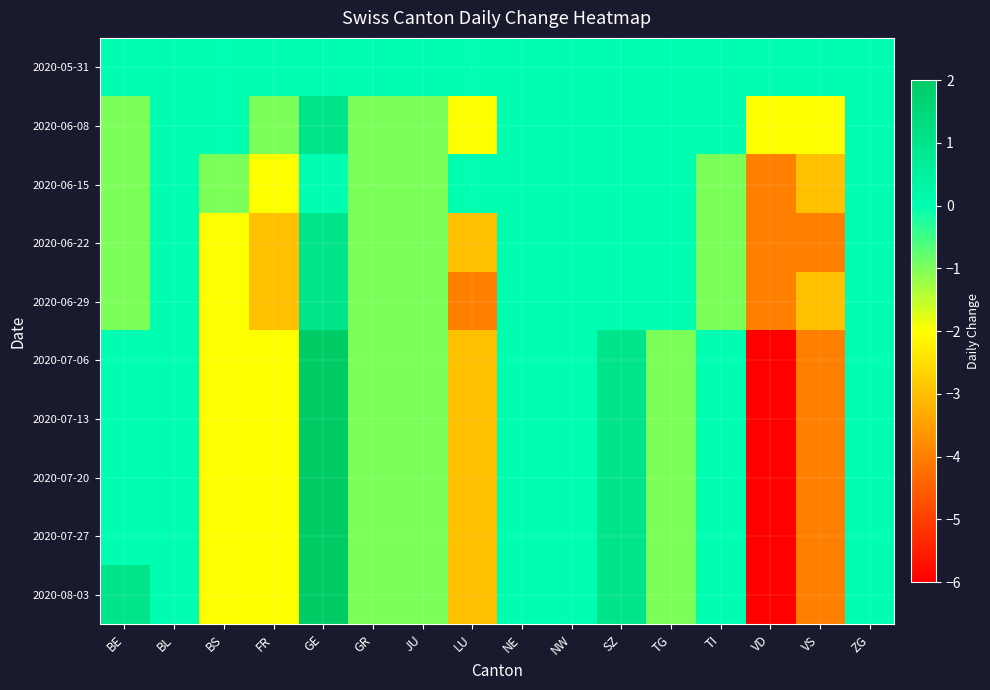

Reading left to right, transcribe all the data shown in this chart.

2020-05-31: BE=0	BL=0	BS=0	FR=0	GE=0	GR=0	JU=0	LU=0	NE=0	NW=0	SZ=0	TG=0	TI=0	VD=0	VS=0	ZG=0
2020-06-08: BE=-1	BL=0	BS=0	FR=-1	GE=1	GR=-1	JU=-1	LU=-2	NE=0	NW=0	SZ=0	TG=0	TI=0	VD=-2	VS=-2	ZG=0
2020-06-15: BE=-1	BL=0	BS=-1	FR=-2	GE=0	GR=-1	JU=-1	LU=0	NE=0	NW=0	SZ=0	TG=0	TI=-1	VD=-4	VS=-3	ZG=0
2020-06-22: BE=-1	BL=0	BS=-2	FR=-3	GE=1	GR=-1	JU=-1	LU=-3	NE=0	NW=0	SZ=0	TG=0	TI=-1	VD=-4	VS=-4	ZG=0
2020-06-29: BE=-1	BL=0	BS=-2	FR=-3	GE=1	GR=-1	JU=-1	LU=-4	NE=0	NW=0	SZ=0	TG=0	TI=-1	VD=-4	VS=-3	ZG=0
2020-07-06: BE=0	BL=0	BS=-2	FR=-2	GE=2	GR=-1	JU=-1	LU=-3	NE=0	NW=0	SZ=1	TG=-1	TI=0	VD=-6	VS=-4	ZG=0
2020-07-13: BE=0	BL=0	BS=-2	FR=-2	GE=2	GR=-1	JU=-1	LU=-3	NE=0	NW=0	SZ=1	TG=-1	TI=0	VD=-6	VS=-4	ZG=0
2020-07-20: BE=0	BL=0	BS=-2	FR=-2	GE=2	GR=-1	JU=-1	LU=-3	NE=0	NW=0	SZ=1	TG=-1	TI=0	VD=-6	VS=-4	ZG=0
2020-07-27: BE=0	BL=0	BS=-2	FR=-2	GE=2	GR=-1	JU=-1	LU=-3	NE=0	NW=0	SZ=1	TG=-1	TI=0	VD=-6	VS=-4	ZG=0
2020-08-03: BE=1	BL=0	BS=-2	FR=-2	GE=2	GR=-1	JU=-1	LU=-3	NE=0	NW=0	SZ=1	TG=-1	TI=0	VD=-6	VS=-4	ZG=0